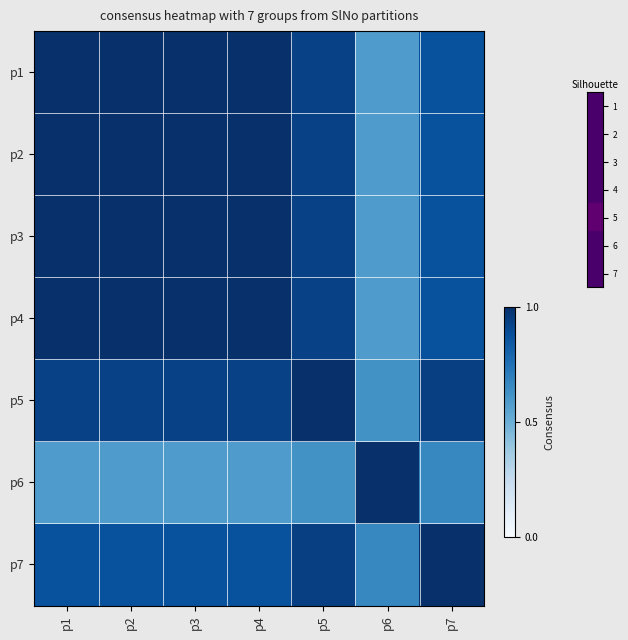

Reading right to left, extract all data points from this chart.

p1: p7=0.9	p6=0.6	p5=0.9	p4=1.0	p3=1.0	p2=1.0	p1=1.0
p2: p7=0.9	p6=0.6	p5=0.9	p4=1.0	p3=1.0	p2=1.0	p1=1.0
p3: p7=0.9	p6=0.6	p5=0.9	p4=1.0	p3=1.0	p2=1.0	p1=1.0
p4: p7=0.9	p6=0.6	p5=0.9	p4=1.0	p3=1.0	p2=1.0	p1=1.0
p5: p7=0.9	p6=0.6	p5=1.0	p4=0.9	p3=0.9	p2=0.9	p1=0.9
p6: p7=0.7	p6=1.0	p5=0.6	p4=0.6	p3=0.6	p2=0.6	p1=0.6
p7: p7=1.0	p6=0.7	p5=0.9	p4=0.9	p3=0.9	p2=0.9	p1=0.9